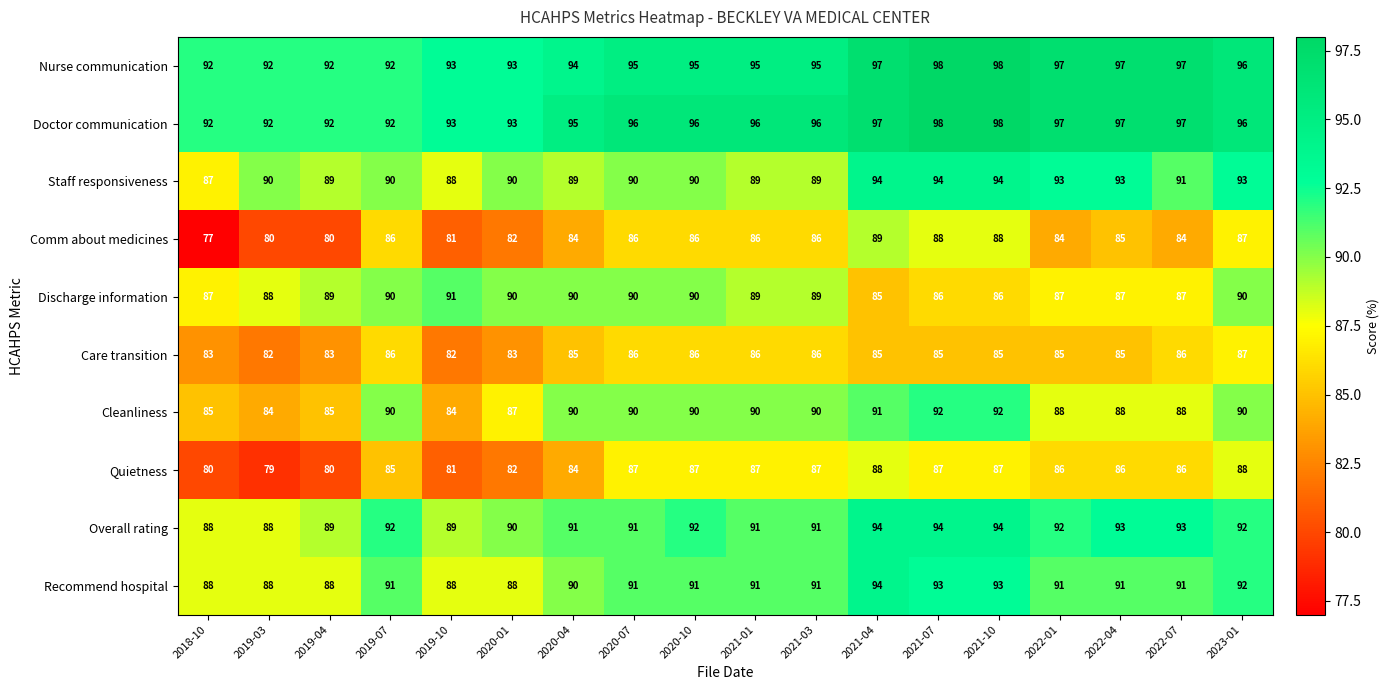

What is the highest value of the Discharge information series?

91